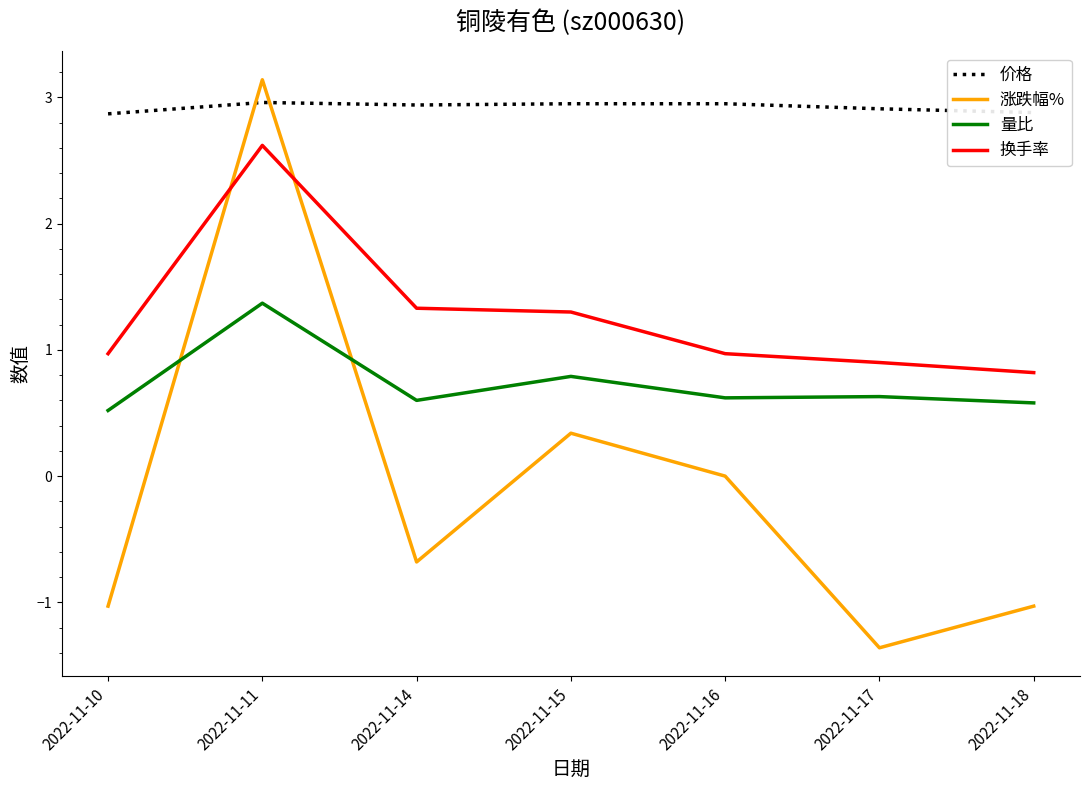

What are all the series names shown in the legend?

价格, 涨跌幅%, 量比, 换手率